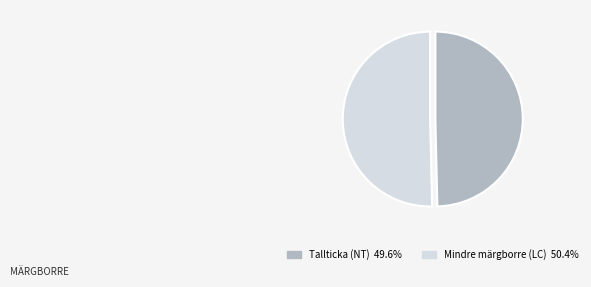

Does any single category account for the majority?

Yes